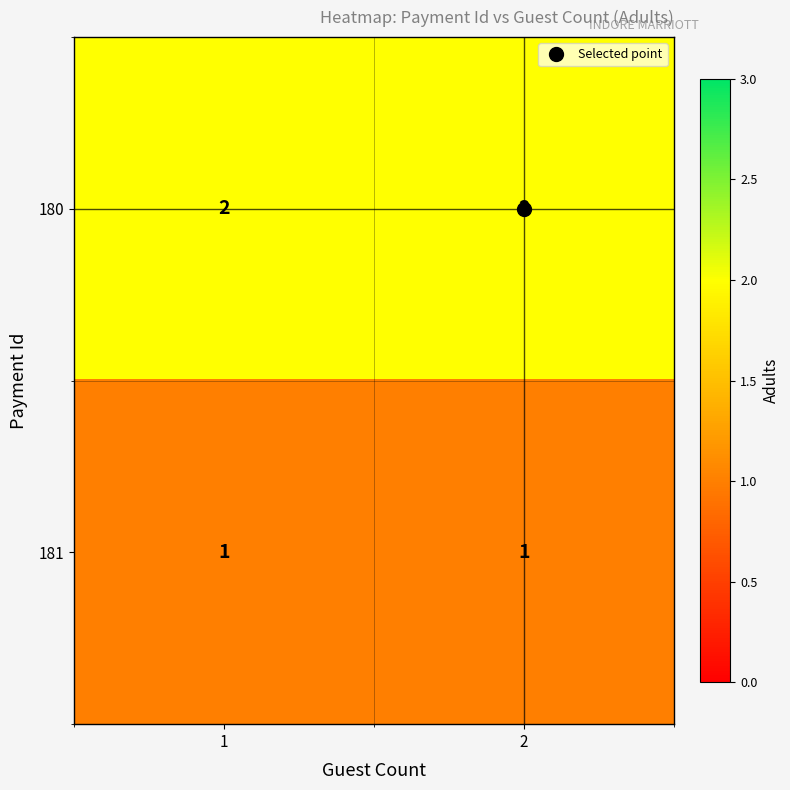

Which series has the largest total across all categories?

180